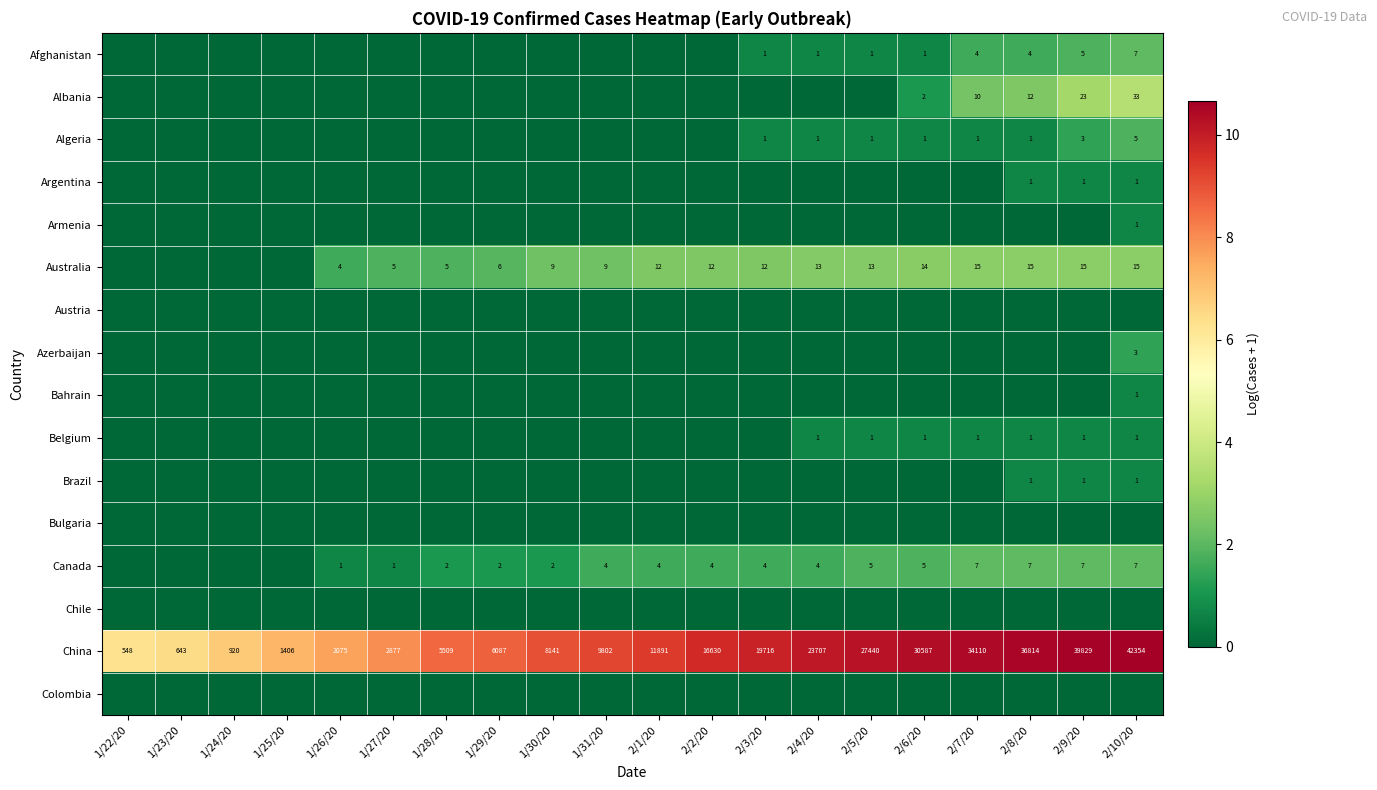

The value of China at 2/4/20 is 23707. True or false?

True